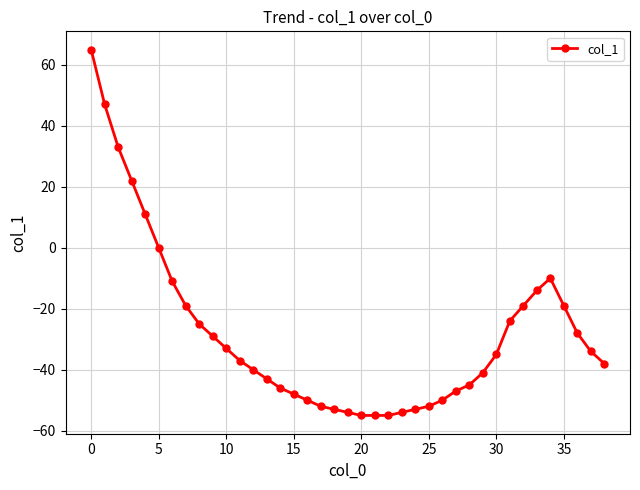

What is the difference between the second highest and minimum values?

102